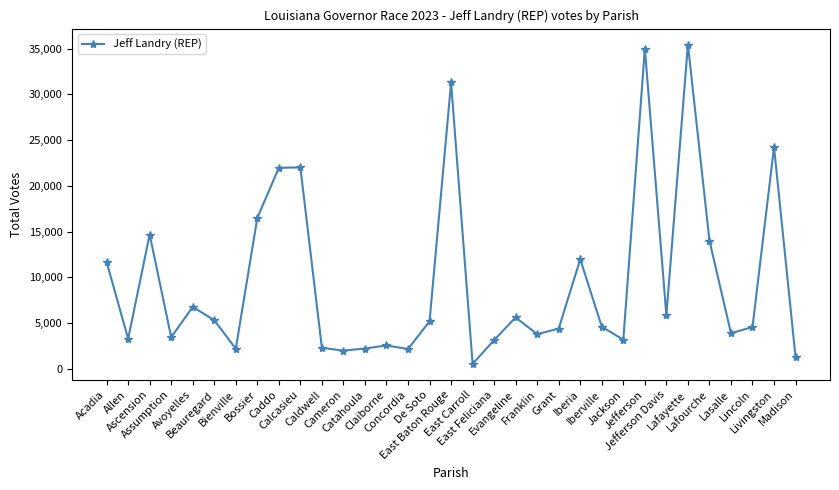

What value does the data have at East Carroll?

537